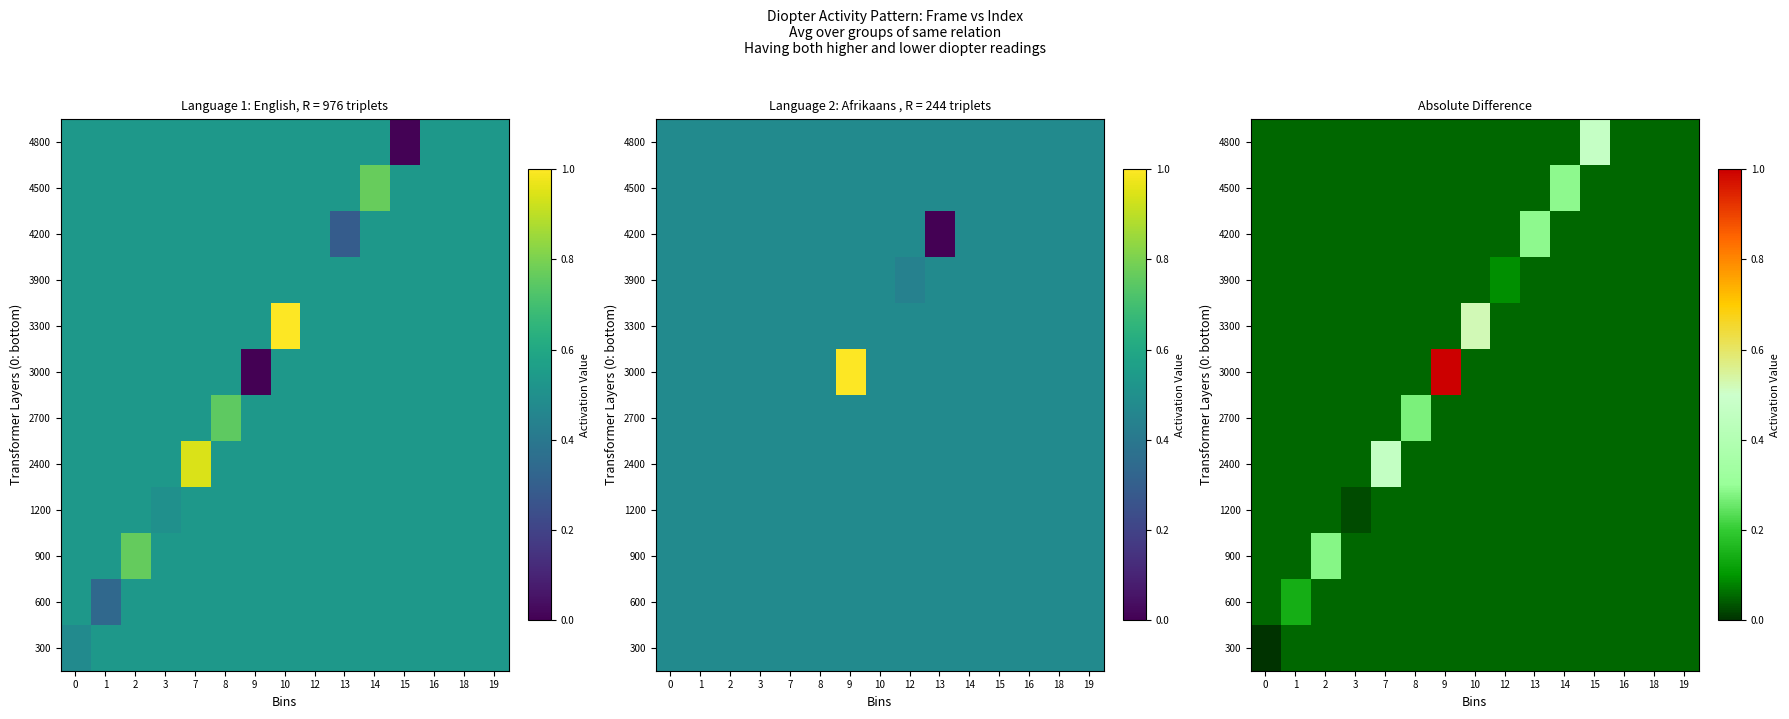

Reading left to right, list all the values displayed in this chart.

row_0: 0=0.0	1=0.1	2=0.1	3=0.1	7=0.1	8=0.1	9=0.1	10=0.1	12=0.1	13=0.1	14=0.1	15=0.1	16=0.1	18=0.1	19=0.1
row_1: 0=0.1	1=0.1	2=0.1	3=0.1	7=0.1	8=0.1	9=0.1	10=0.1	12=0.1	13=0.1	14=0.1	15=0.1	16=0.1	18=0.1	19=0.1
row_2: 0=0.1	1=0.1	2=0.3	3=0.1	7=0.1	8=0.1	9=0.1	10=0.1	12=0.1	13=0.1	14=0.1	15=0.1	16=0.1	18=0.1	19=0.1
row_3: 0=0.1	1=0.1	2=0.1	3=0.0	7=0.1	8=0.1	9=0.1	10=0.1	12=0.1	13=0.1	14=0.1	15=0.1	16=0.1	18=0.1	19=0.1
row_4: 0=0.1	1=0.1	2=0.1	3=0.1	7=0.5	8=0.1	9=0.1	10=0.1	12=0.1	13=0.1	14=0.1	15=0.1	16=0.1	18=0.1	19=0.1
row_5: 0=0.1	1=0.1	2=0.1	3=0.1	7=0.1	8=0.3	9=0.1	10=0.1	12=0.1	13=0.1	14=0.1	15=0.1	16=0.1	18=0.1	19=0.1
row_6: 0=0.1	1=0.1	2=0.1	3=0.1	7=0.1	8=0.1	9=1.0	10=0.1	12=0.1	13=0.1	14=0.1	15=0.1	16=0.1	18=0.1	19=0.1
row_7: 0=0.1	1=0.1	2=0.1	3=0.1	7=0.1	8=0.1	9=0.1	10=0.5	12=0.1	13=0.1	14=0.1	15=0.1	16=0.1	18=0.1	19=0.1
row_8: 0=0.1	1=0.1	2=0.1	3=0.1	7=0.1	8=0.1	9=0.1	10=0.1	12=0.1	13=0.1	14=0.1	15=0.1	16=0.1	18=0.1	19=0.1
row_9: 0=0.1	1=0.1	2=0.1	3=0.1	7=0.1	8=0.1	9=0.1	10=0.1	12=0.1	13=0.3	14=0.1	15=0.1	16=0.1	18=0.1	19=0.1
row_10: 0=0.1	1=0.1	2=0.1	3=0.1	7=0.1	8=0.1	9=0.1	10=0.1	12=0.1	13=0.1	14=0.3	15=0.1	16=0.1	18=0.1	19=0.1
row_11: 0=0.1	1=0.1	2=0.1	3=0.1	7=0.1	8=0.1	9=0.1	10=0.1	12=0.1	13=0.1	14=0.1	15=0.5	16=0.1	18=0.1	19=0.1